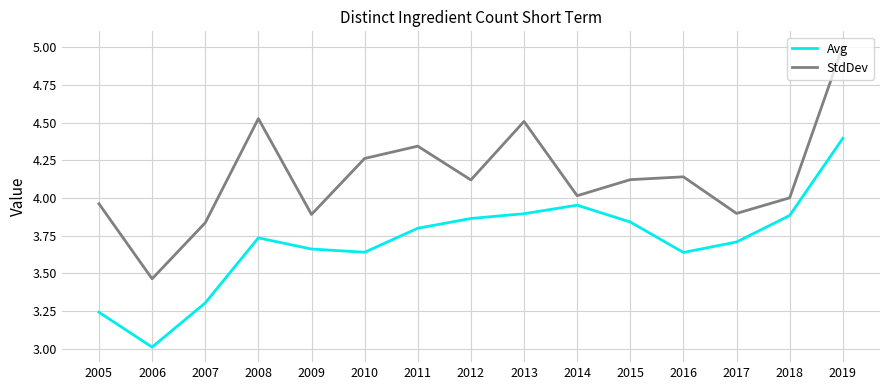

At which category does Avg reach its first local peak?

2008